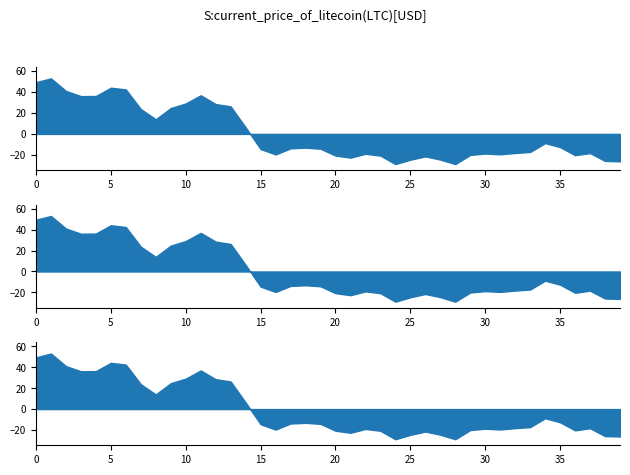

How many lines are shown in the chart?

1